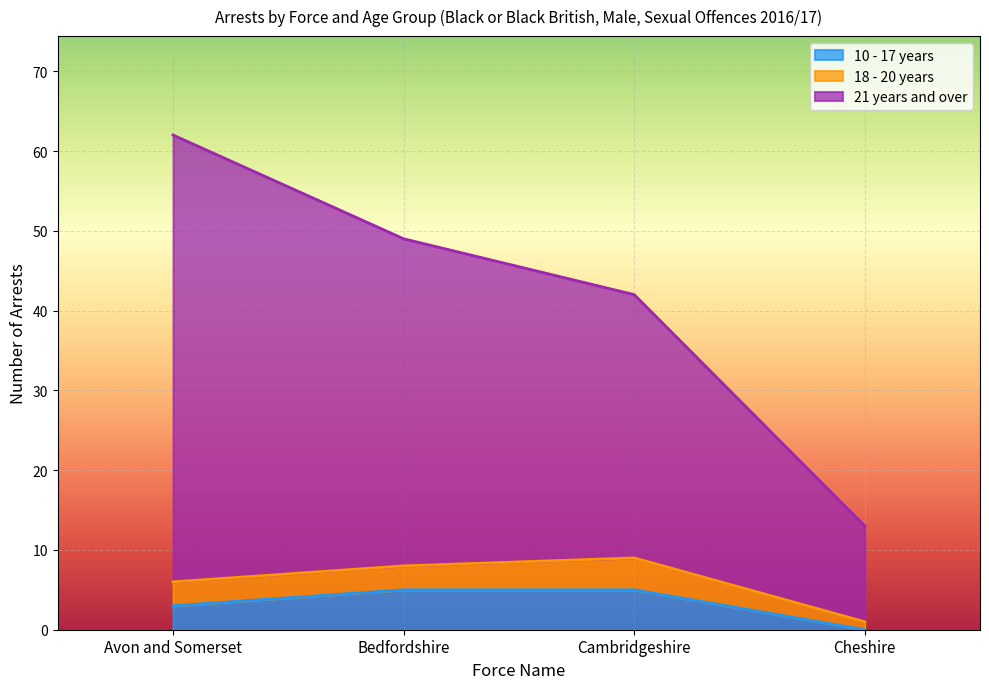

What is the label of the 4th point from the left?

Cheshire